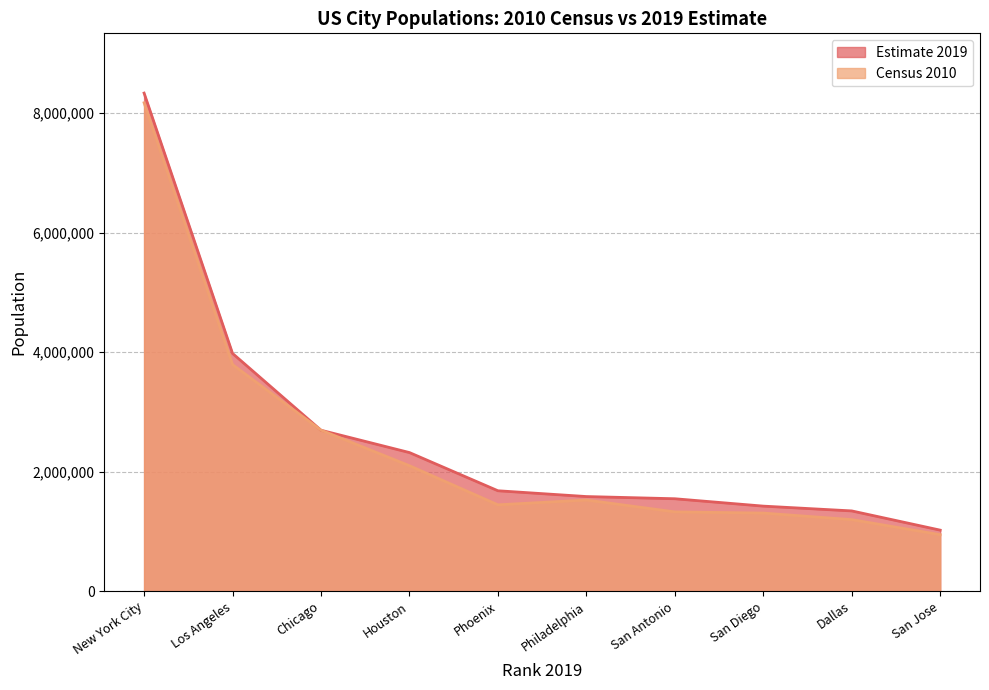

What is the spread (max minus min) of values at Los Angeles?

186955